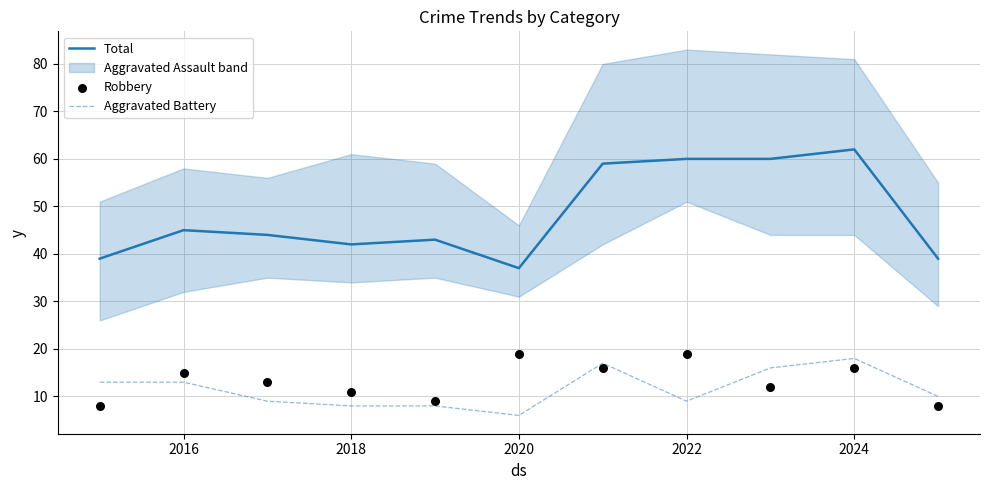

Is the value of Aggravated Battery at 2018 greater than the value of Total at 2016?

No